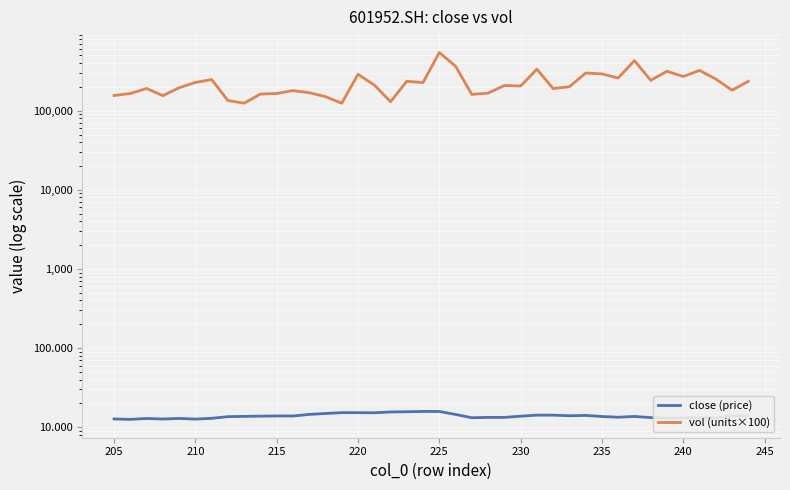

True or false: vol (units×100) and close (price) intersect in this chart.

False